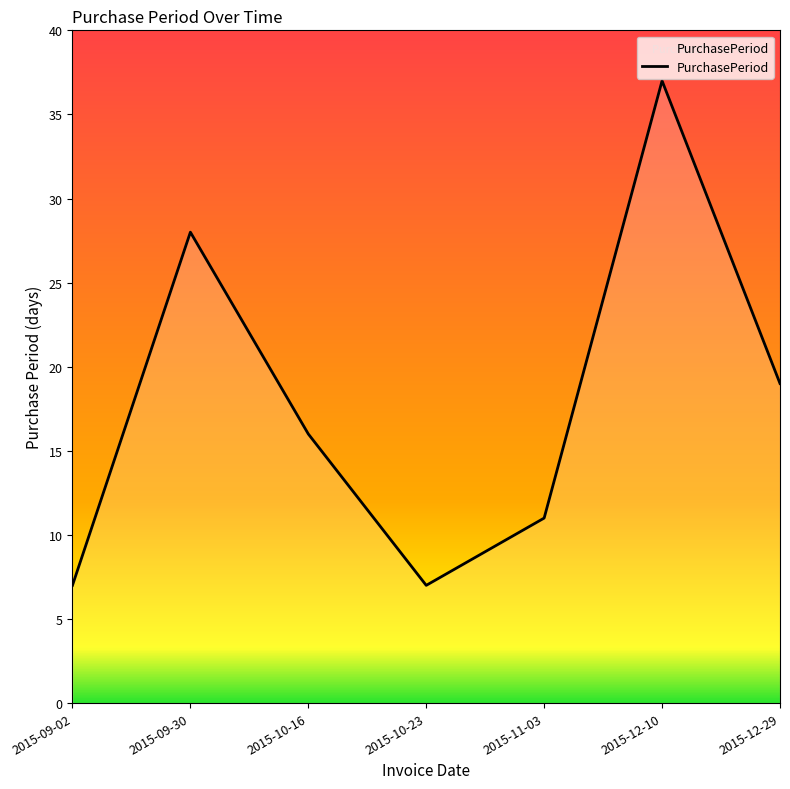

What is the maximum value shown in the chart?

37